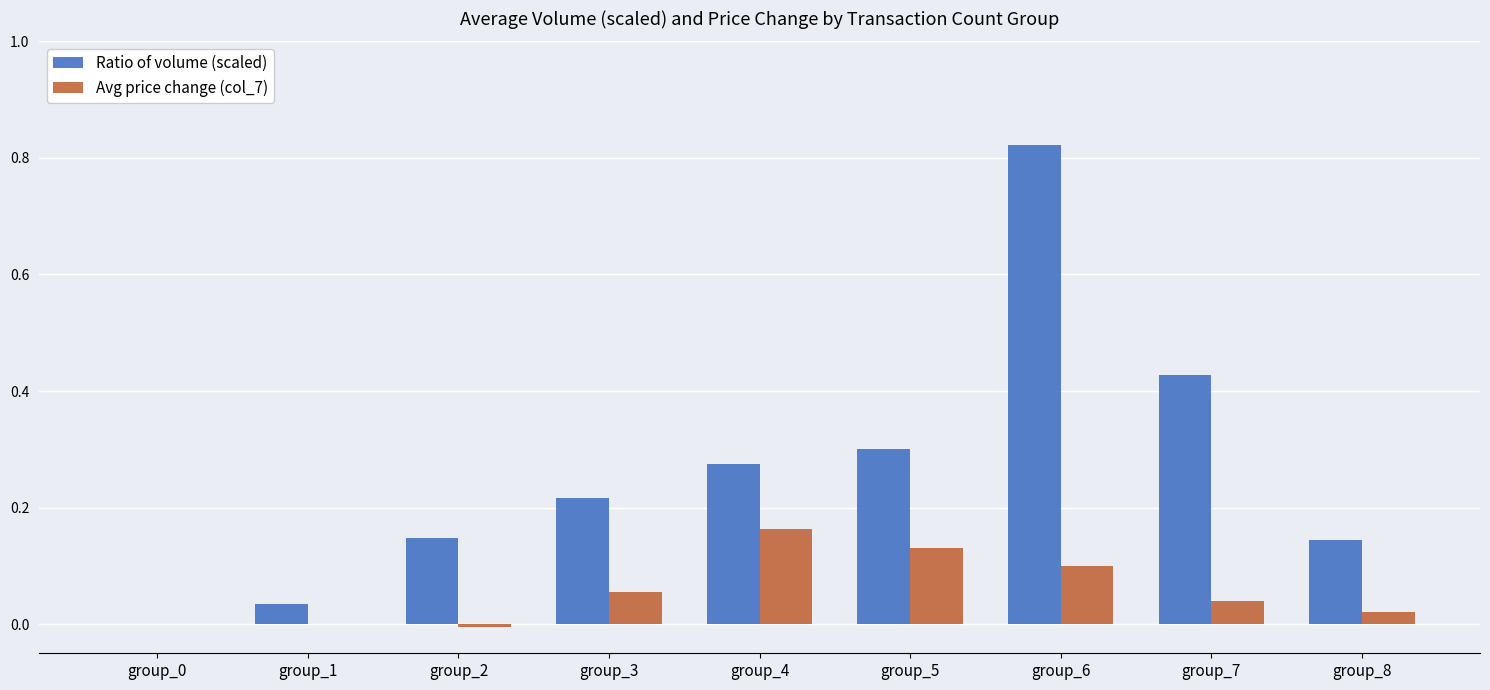

What are all the series names shown in the legend?

Ratio of volume (scaled), Avg price change (col_7)